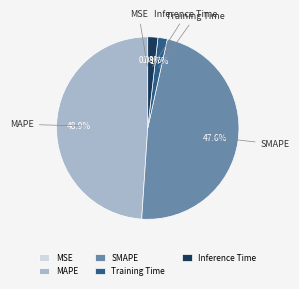

Which category has the biggest portion of the pie?

MAPE